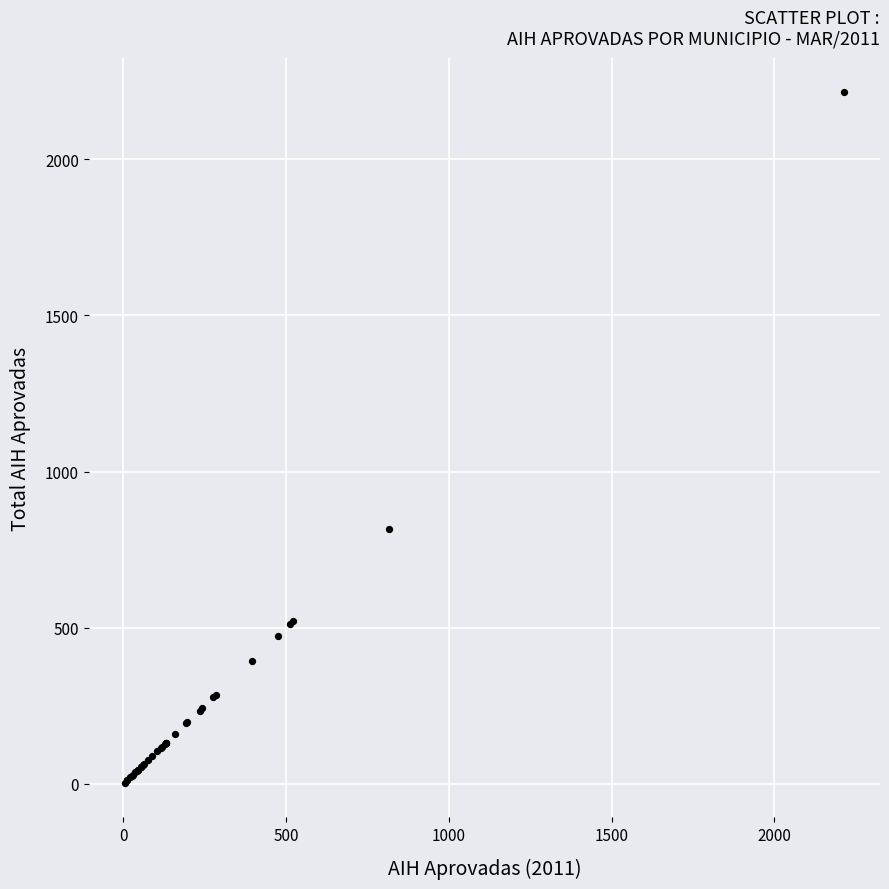

What Y value in the scatter plot is closest to 1109?

816